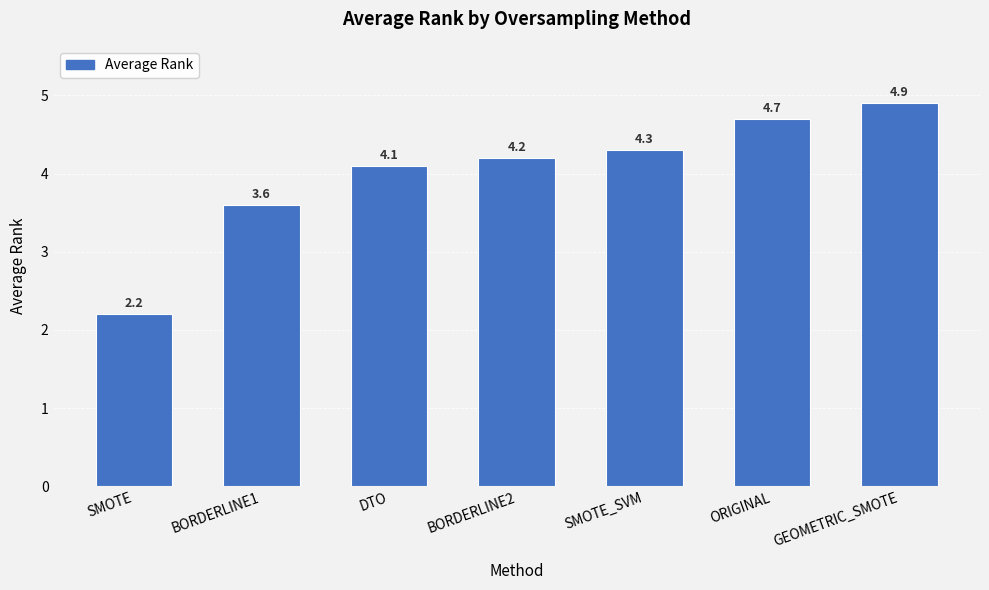

List the labels in order of value, largest first.

GEOMETRIC_SMOTE, ORIGINAL, SMOTE_SVM, BORDERLINE2, DTO, BORDERLINE1, SMOTE